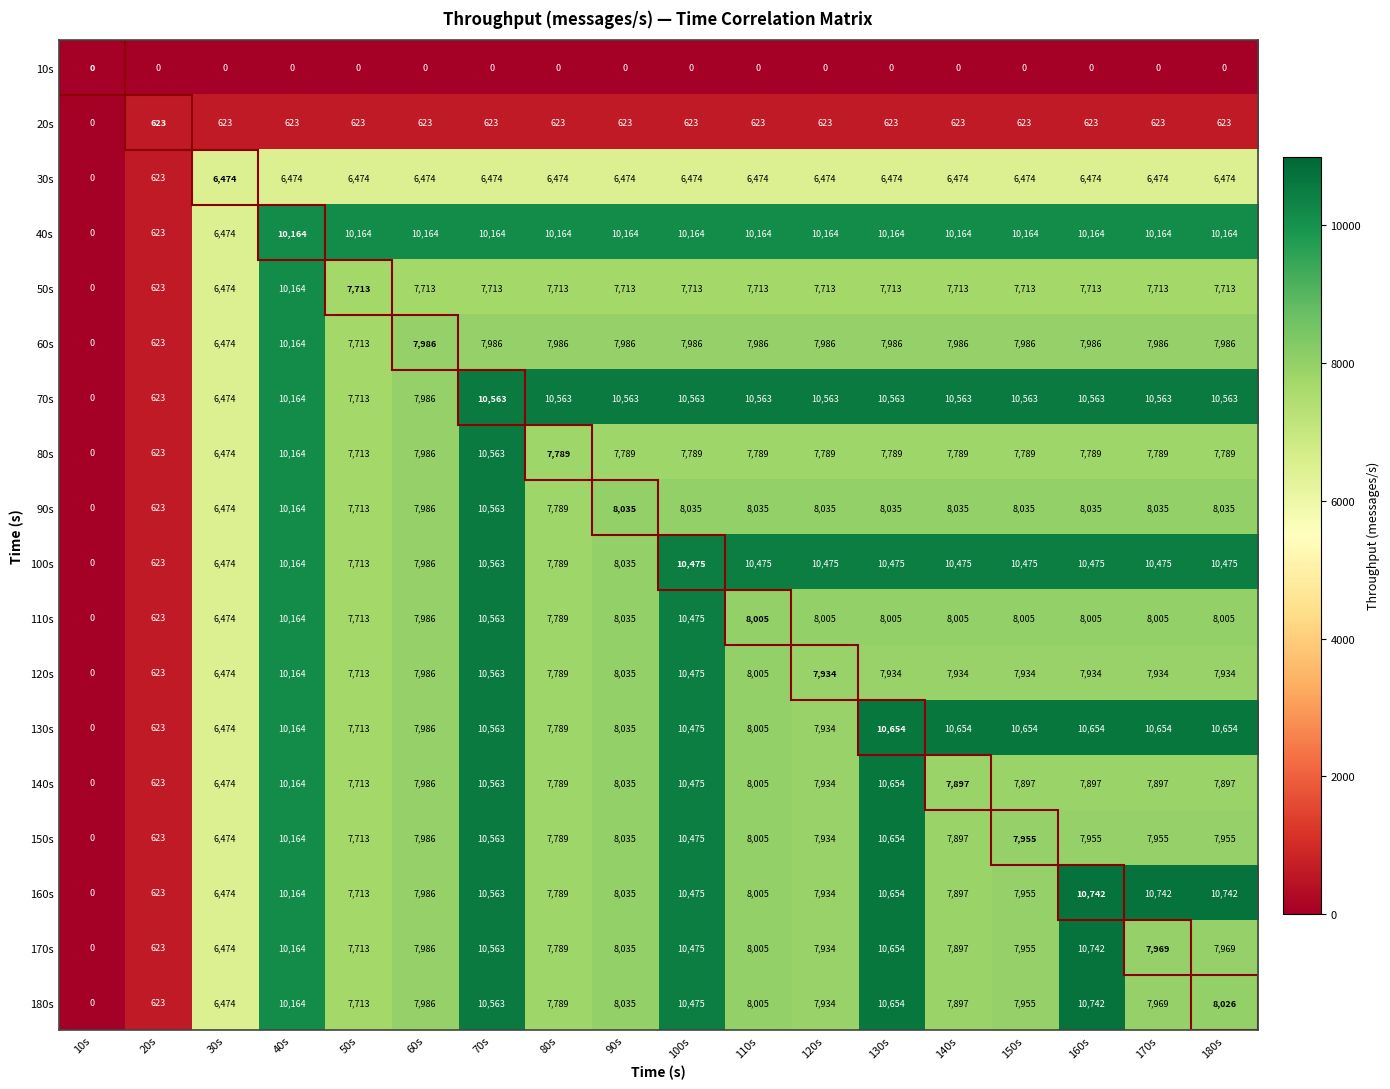

What is the difference between the highest and lowest values at 160s?

10742